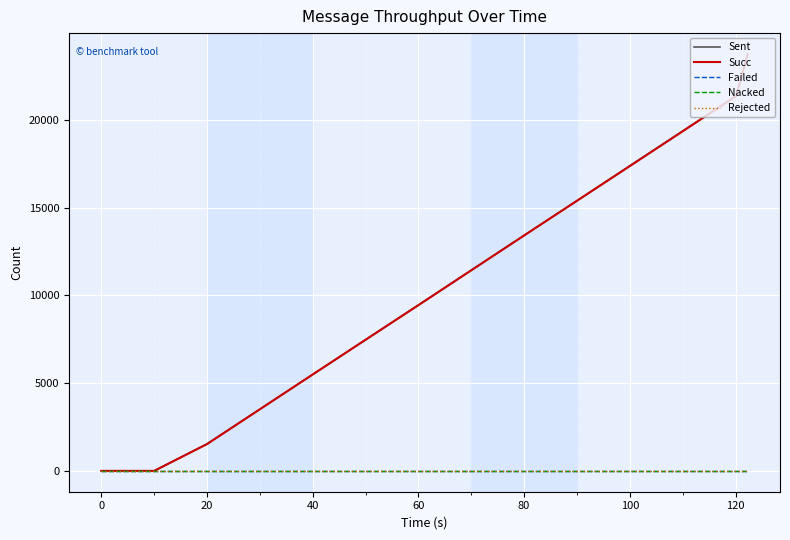

What is the greatest value displayed?

23750